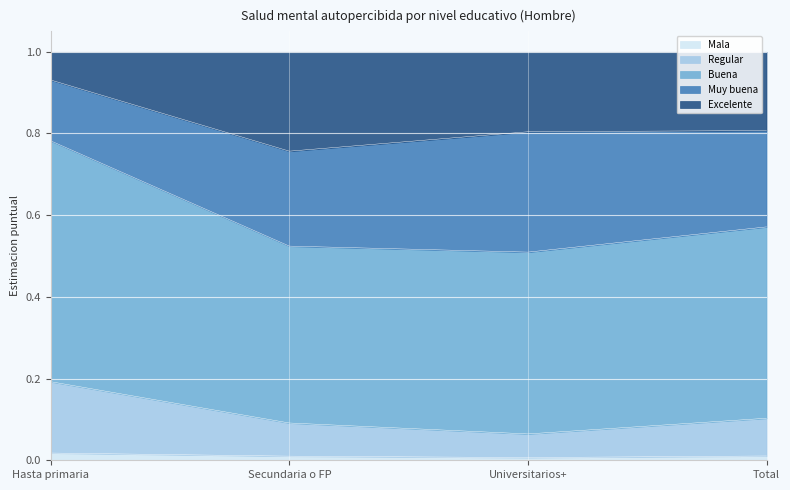

What is the maximum value for Regular?

0.2